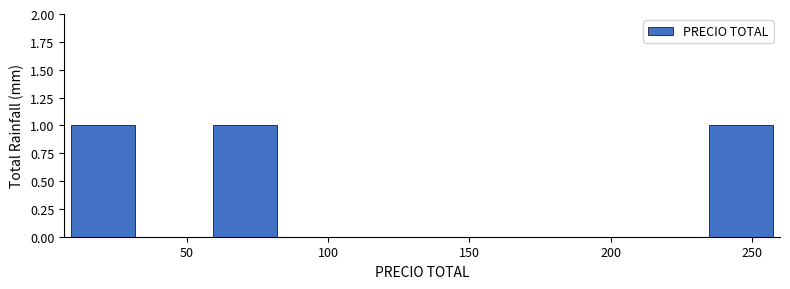

Reading left to right, transcribe this chart: for each bar, give the range it covers on the x-axis and its height. Neither the bar edges nor the heights are printed on the chart, so give them approximately, as read against the axes.

10 to 35: 1
35 to 60: 0
60 to 85: 1
85 to 110: 0
110 to 135: 0
135 to 160: 0
160 to 185: 0
185 to 210: 0
210 to 235: 0
235 to 260: 1